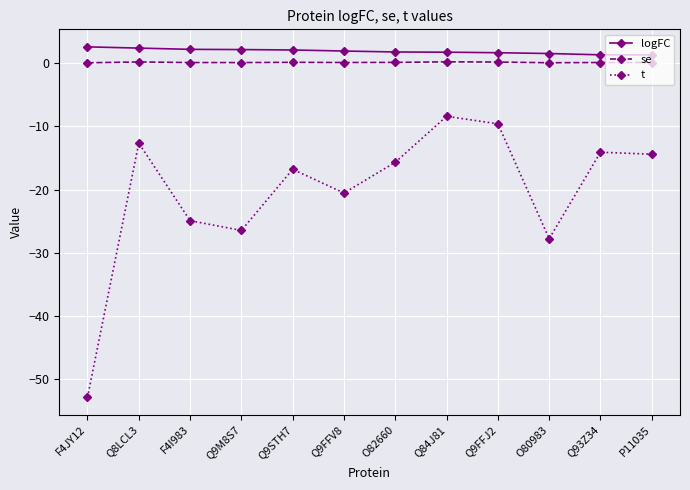

Is it true that se equals 0.1 at O82660?

True